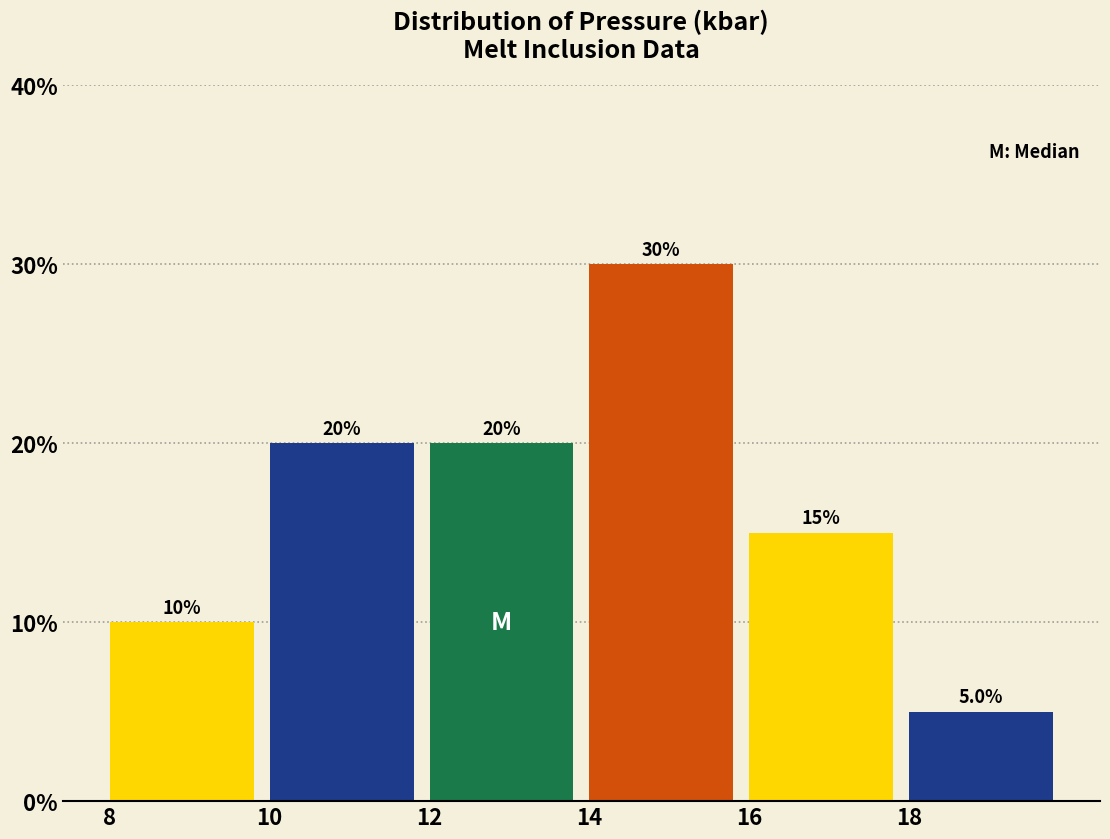

How tall is the bar that spans 10 to 12 on the x-axis?

20.0